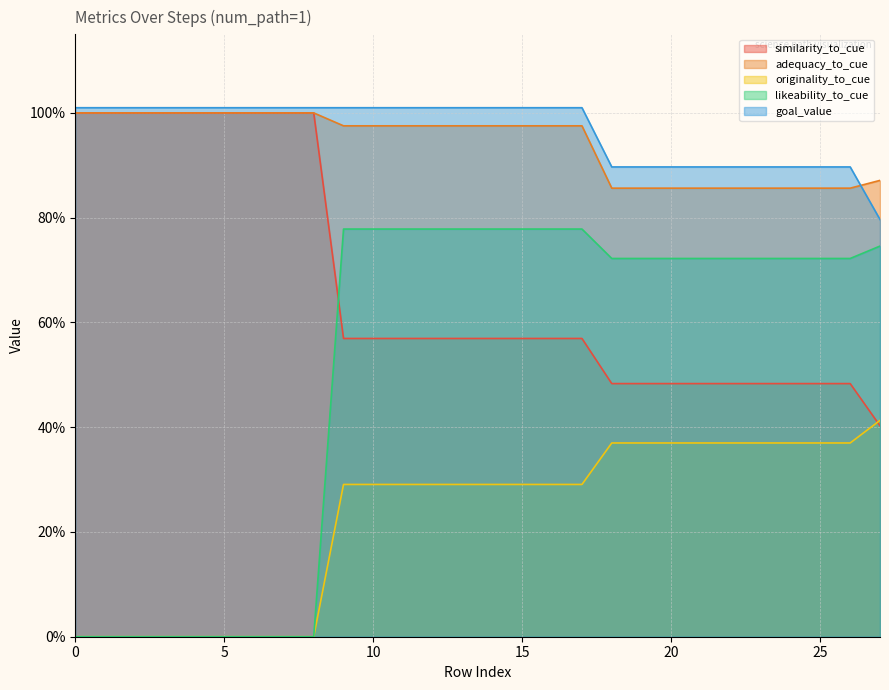

Count the adequacy_to_cue values in the range 0 to 1.

28